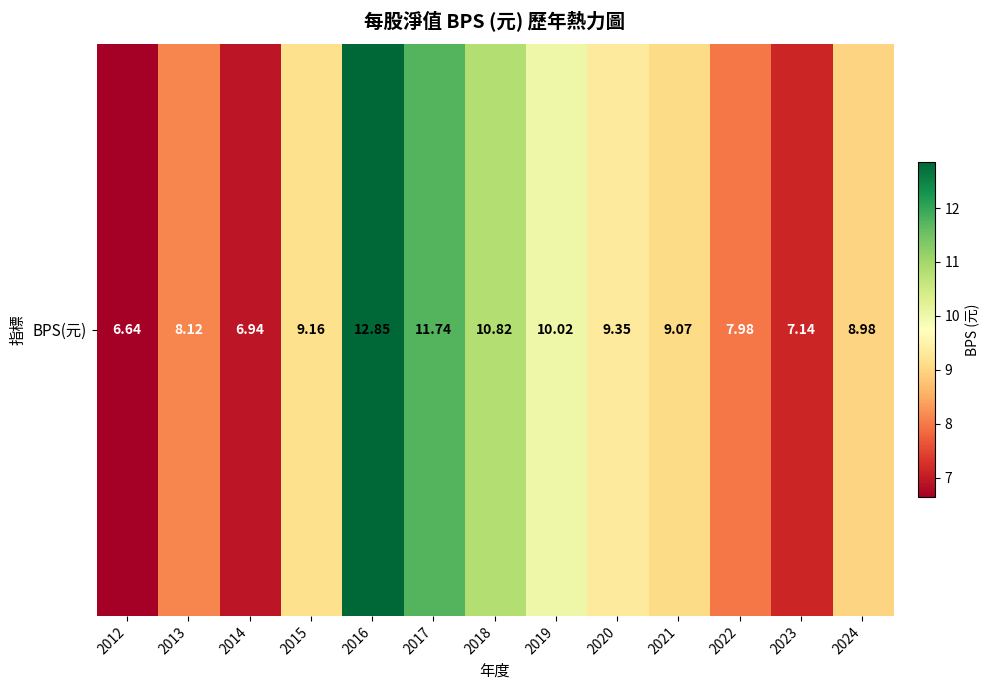

Rank the categories by value from lowest to highest.

2012, 2014, 2023, 2022, 2013, 2024, 2021, 2015, 2020, 2019, 2018, 2017, 2016